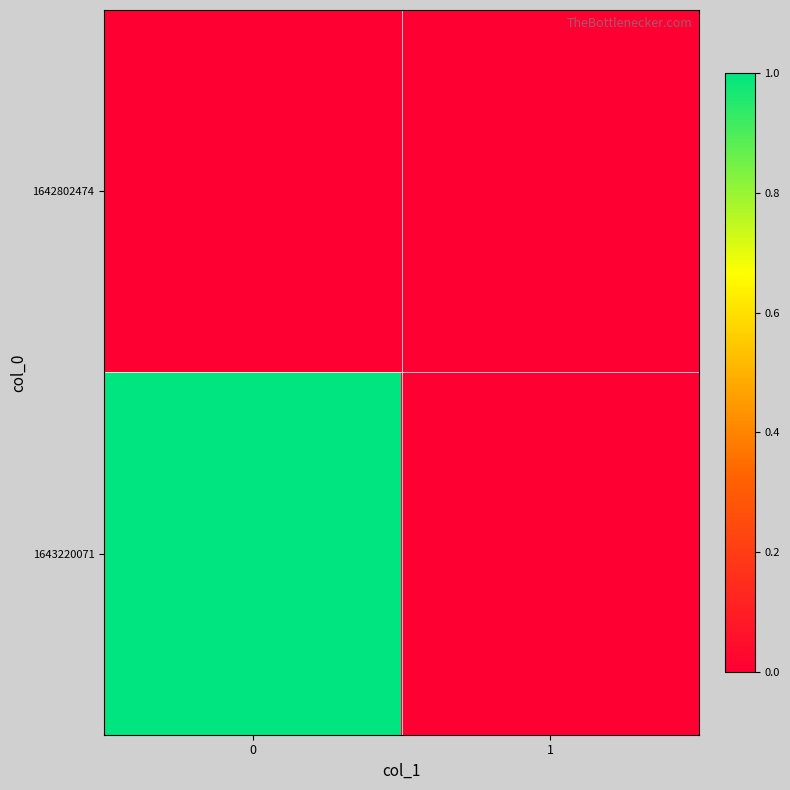

Reading right to left, transcribe all the data shown in this chart.

1642802474: 1=0	0=0
1643220071: 1=0	0=1